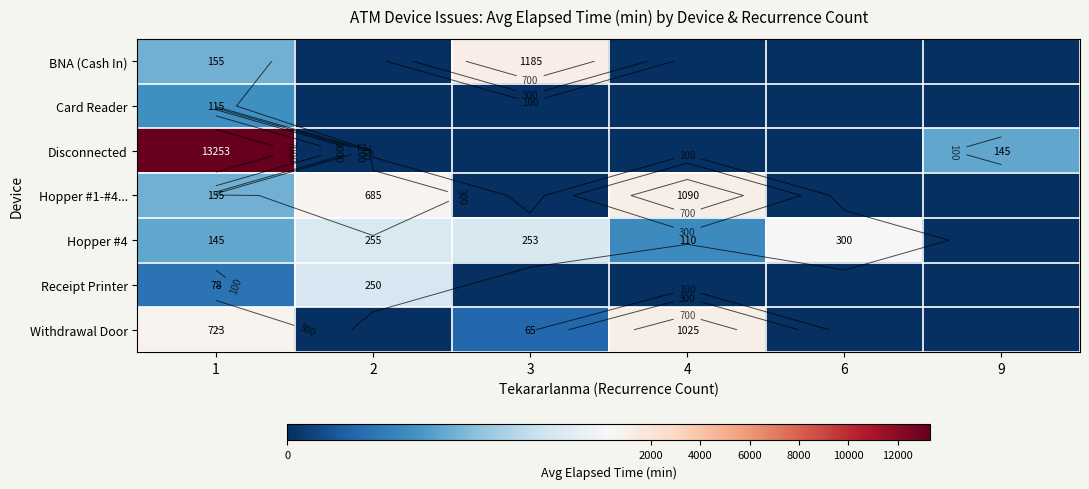

At 2, list the series in order from smallest to largest.

BNA (Cash In), Card Reader, Disconnected, Withdrawal Door, Receipt Printer, Hopper #4, Hopper #1-#4...